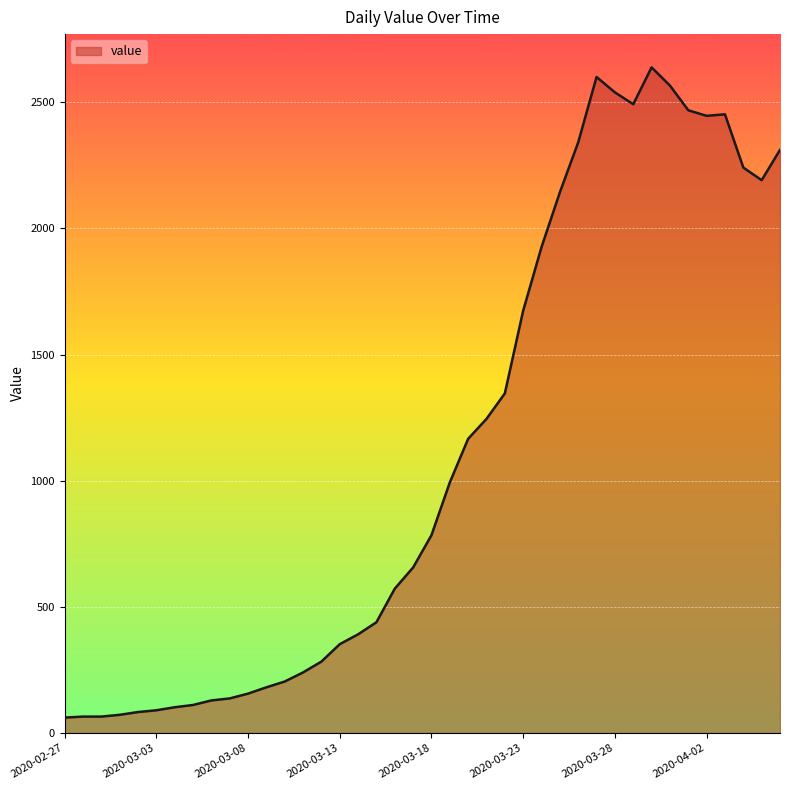

What is the difference between the maximum and minimum values?

2577